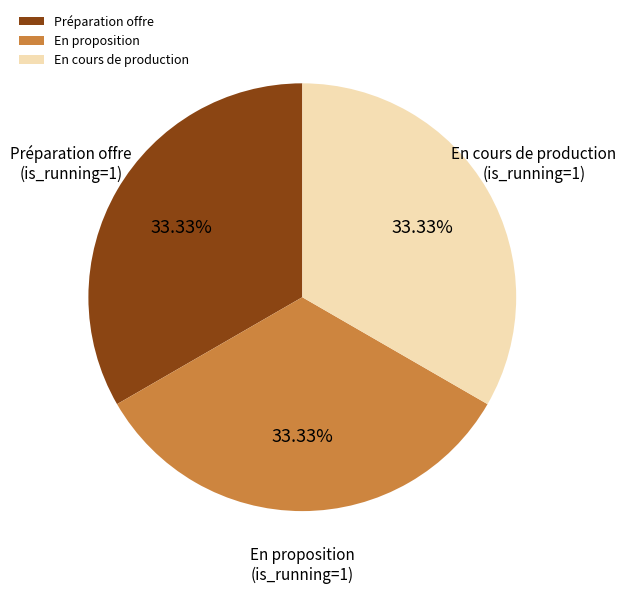

Count the number of slices in the pie.

3